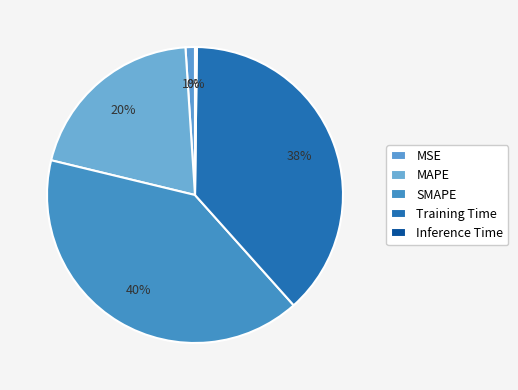

To the nearest percent, what percentage of the pie is MAPE?

20%